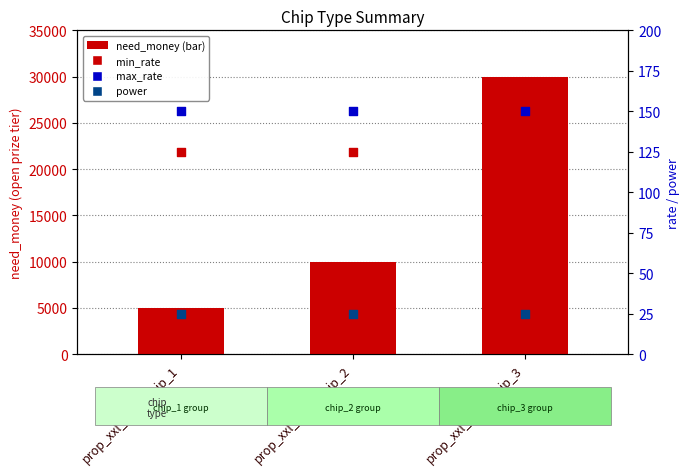

Which series has the widest spread of Y values?

need_money